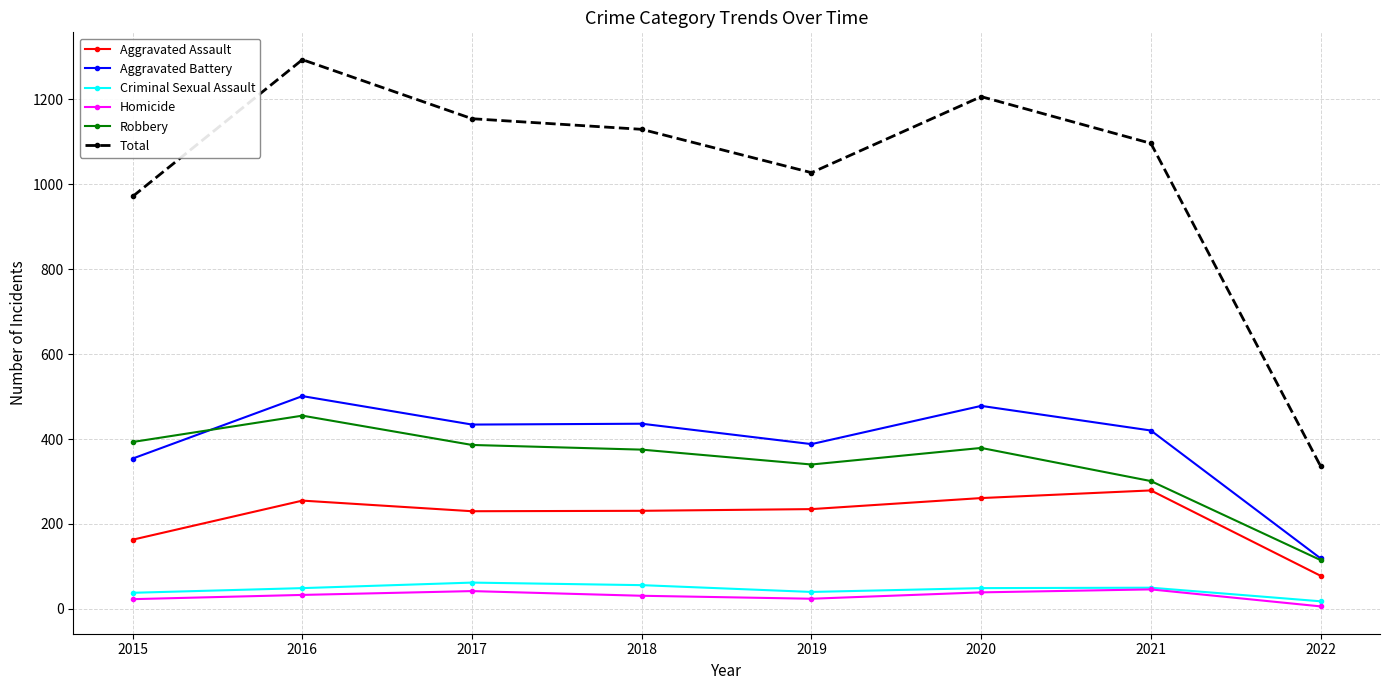

Is it true that Criminal Sexual Assault equals 50 at 2021?

True